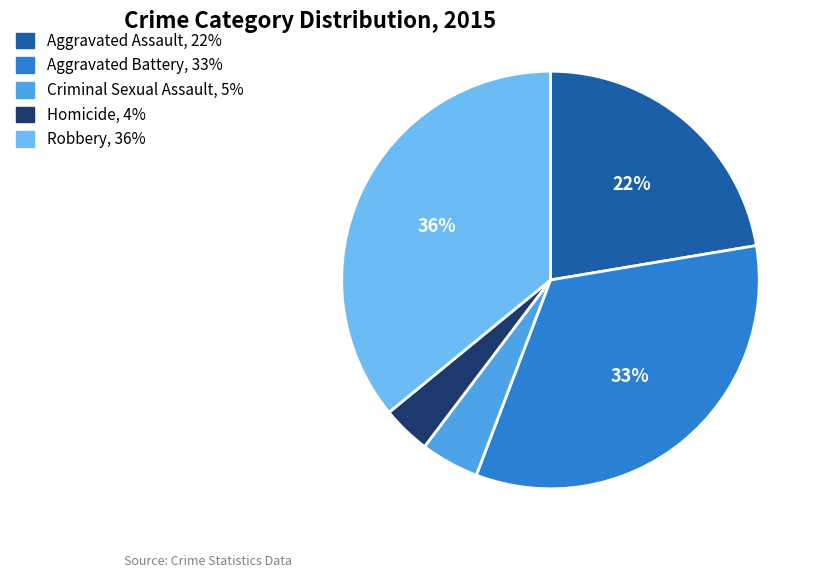

How many slices are in this pie chart?

5